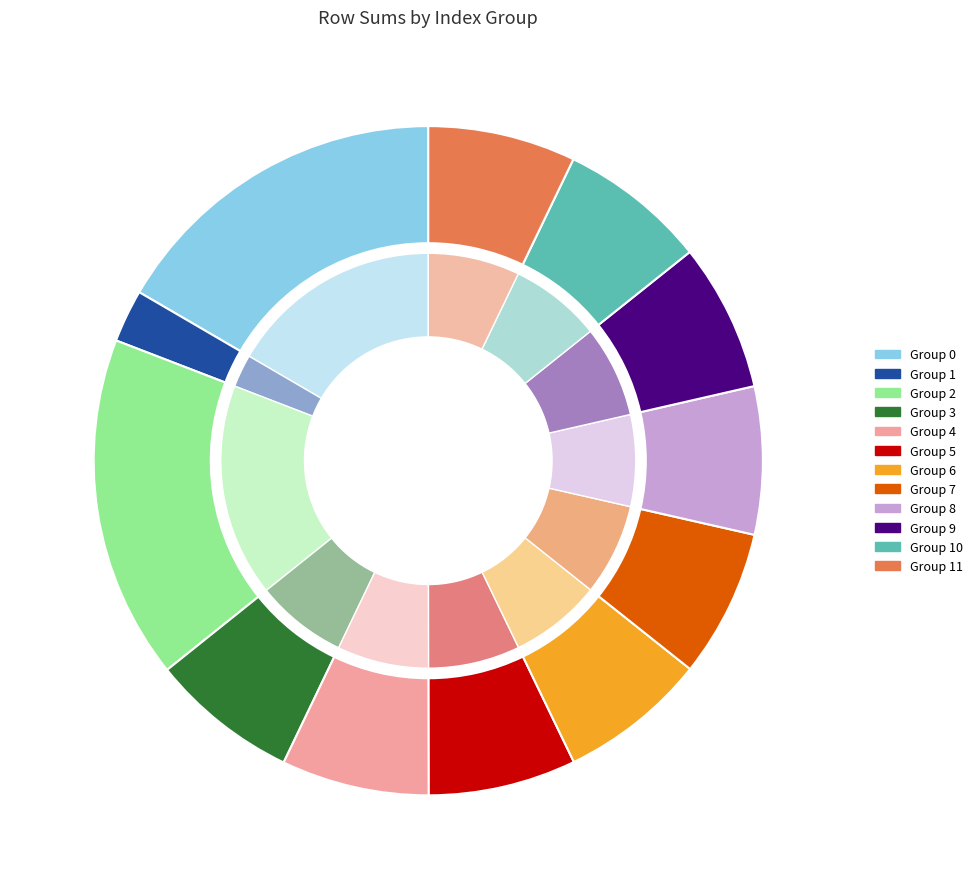

How many slices are in this pie chart?

12